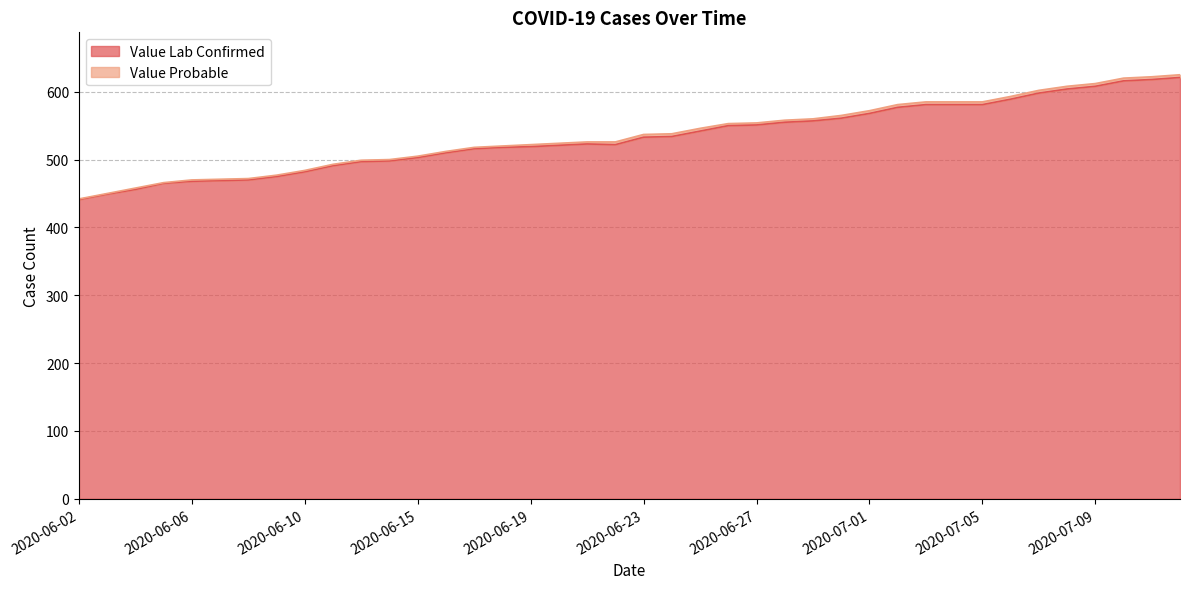

What is the ratio of the value at 2020-07-12 to the value at 2020-06-15?

1.2